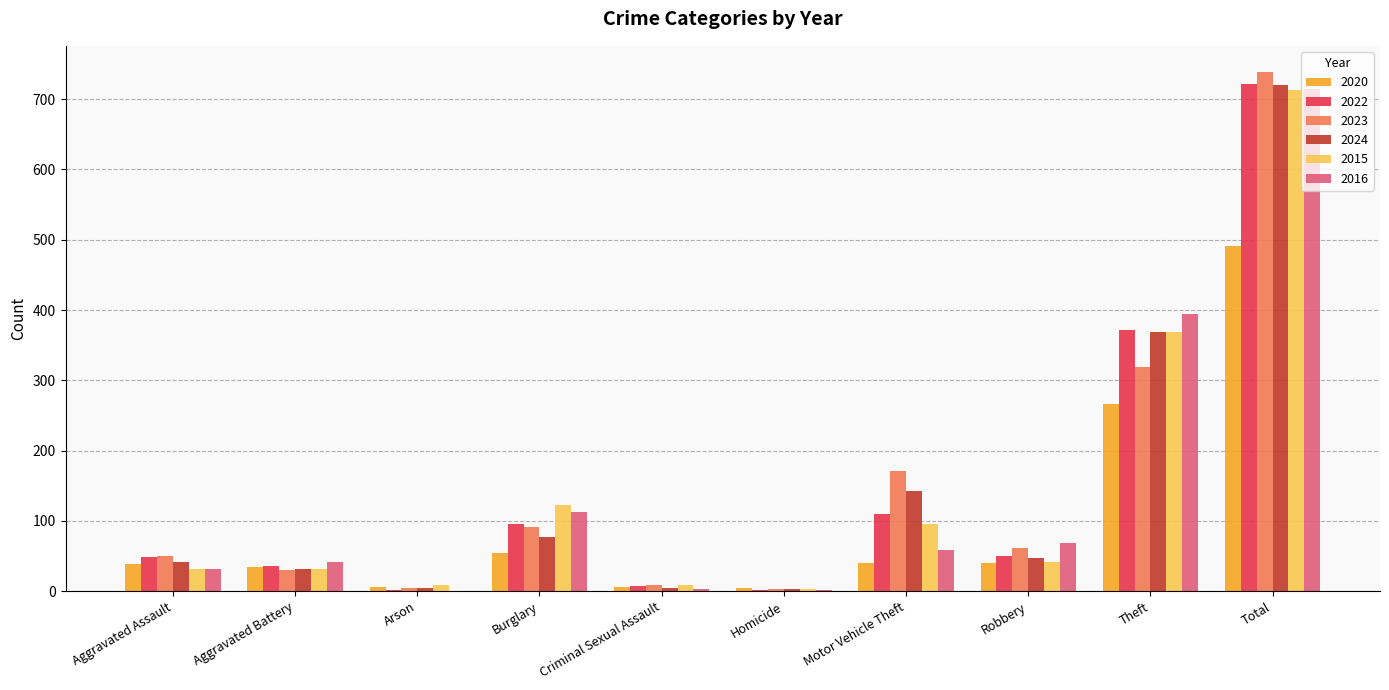

Is the value of 2023 at Aggravated Assault greater than the value of 2020 at Criminal Sexual Assault?

Yes